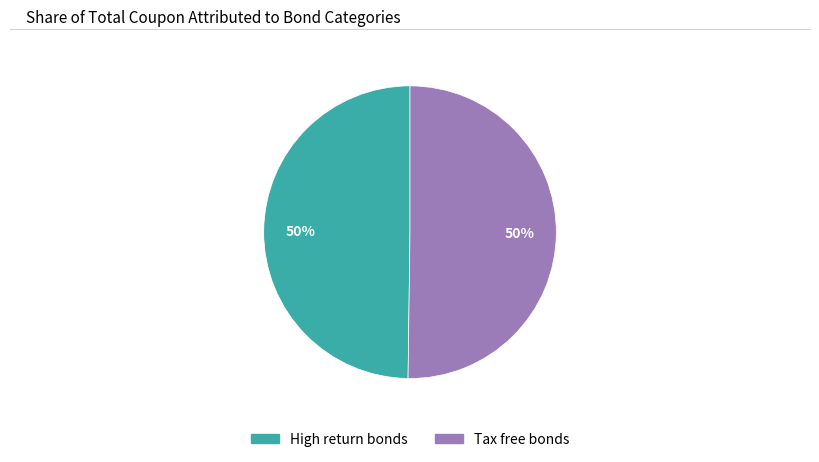

To the nearest percent, what is the average slice percentage?

50%